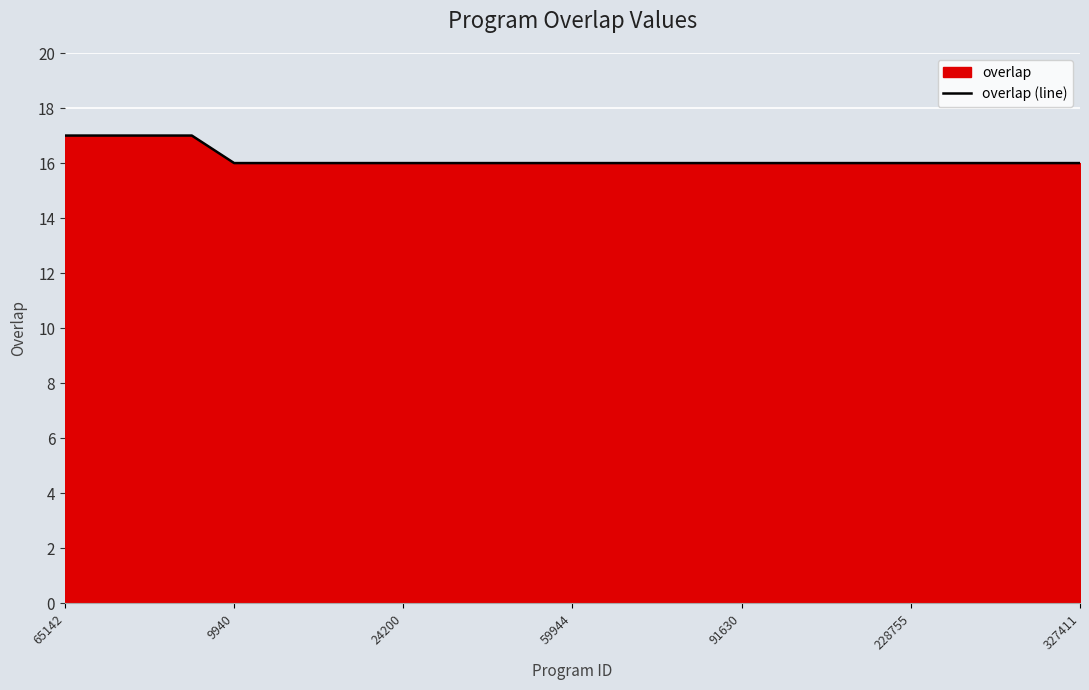

How many lines are shown in the chart?

1